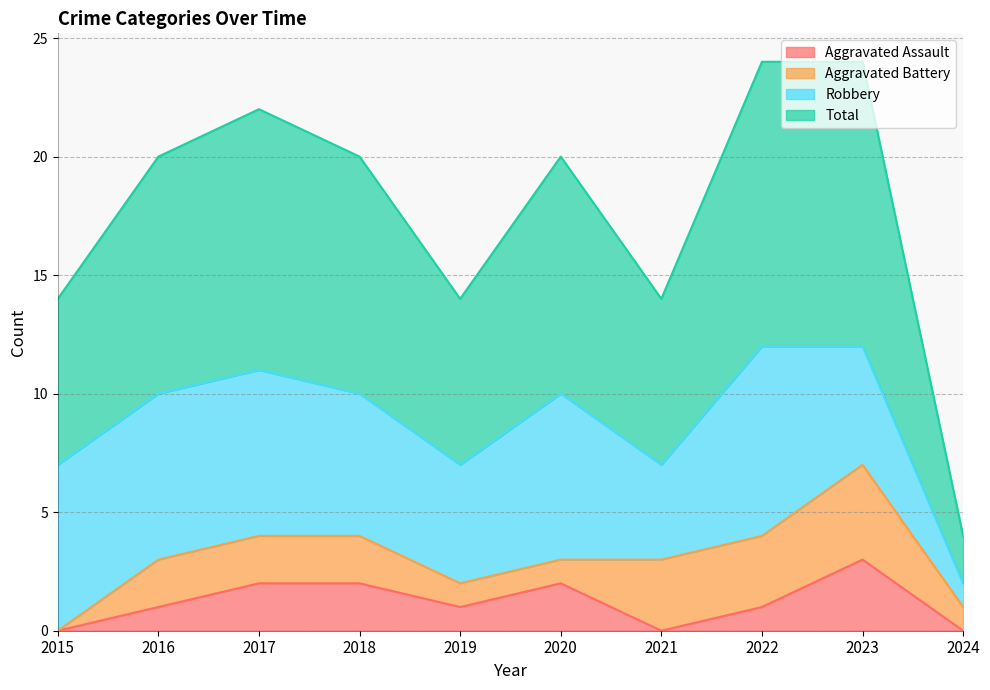

What is the difference between the highest and lowest values at 2022?

11